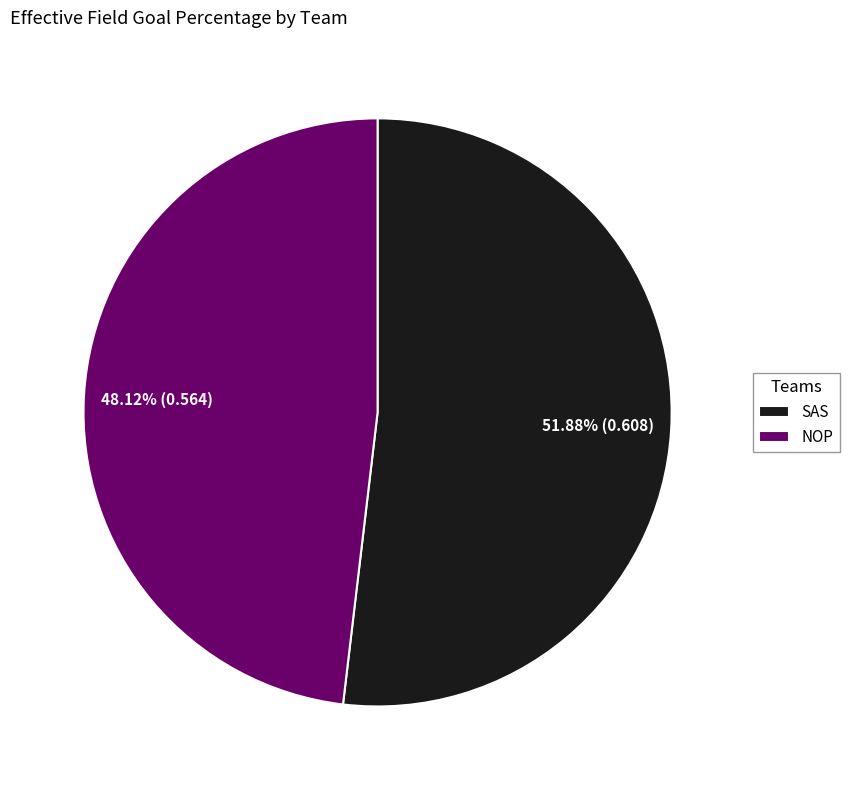

Does any single category account for the majority?

Yes